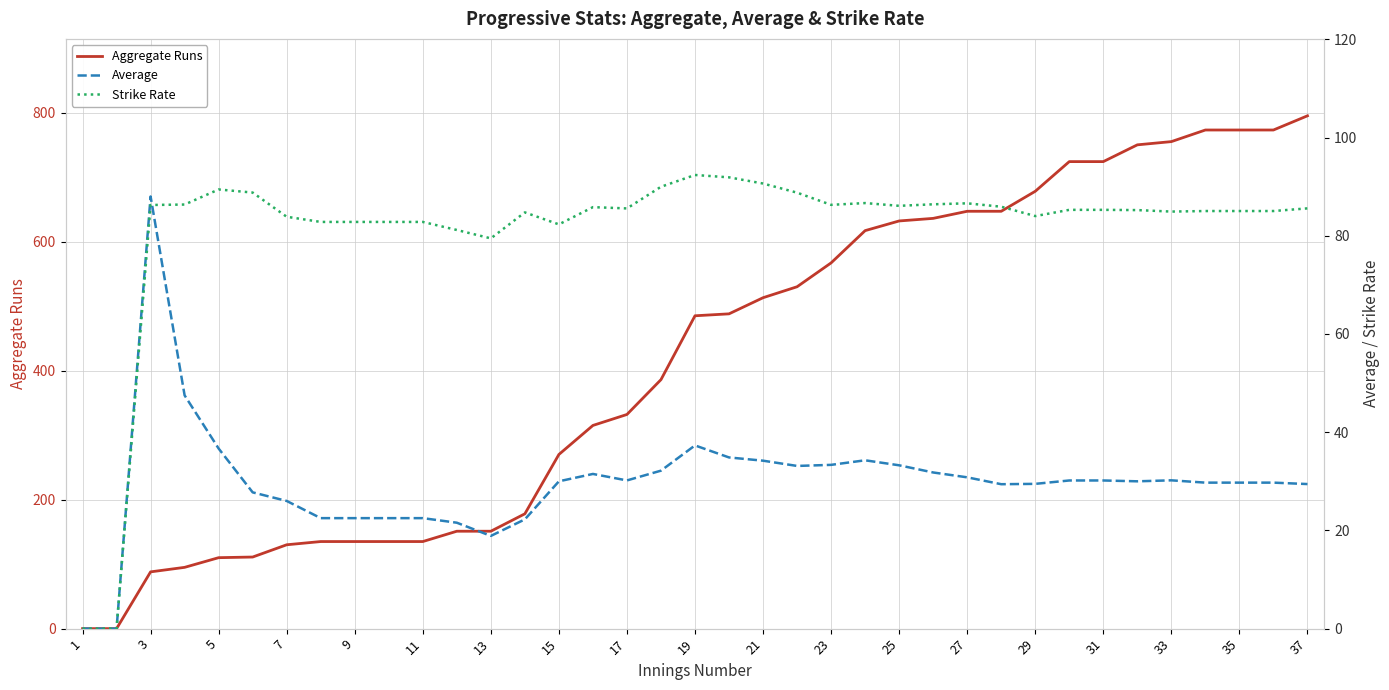

Rank the series by their maximum value, from lowest to highest.

Average, Strike Rate, Aggregate Runs